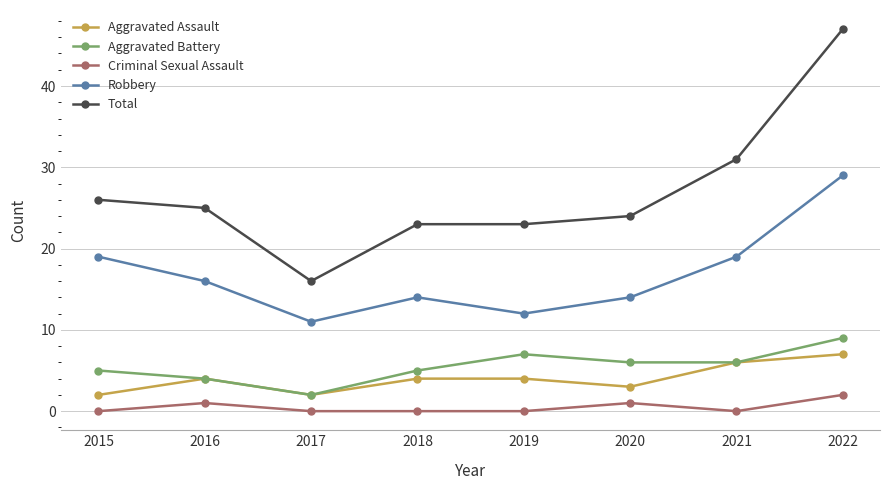

At 2020, list the series in order from largest to smallest.

Total, Robbery, Aggravated Battery, Aggravated Assault, Criminal Sexual Assault